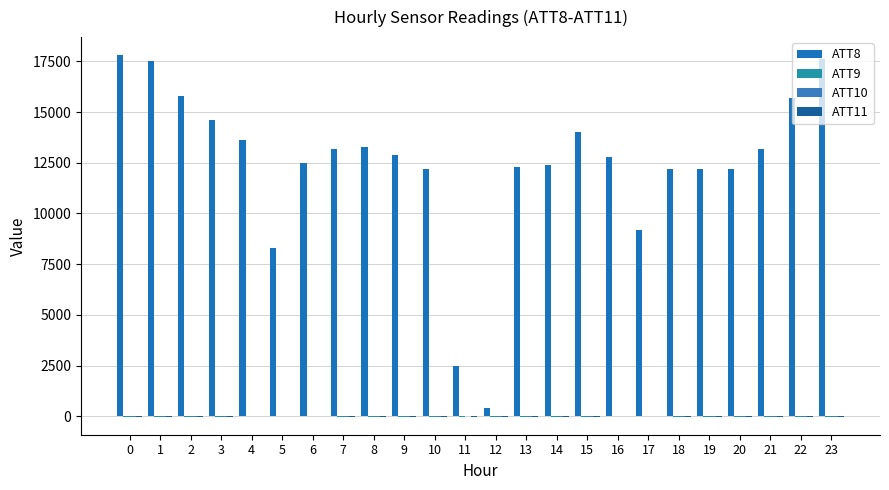

Which series has the largest total across all categories?

ATT8